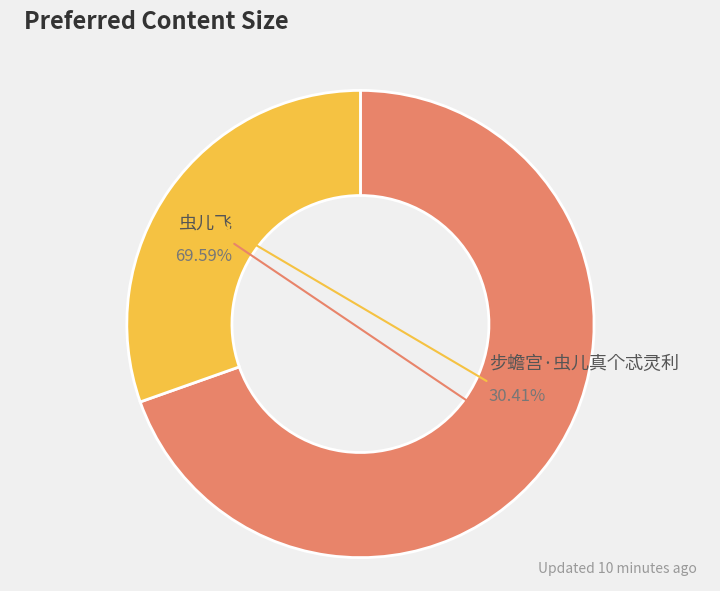

What is the majority slice?

虫儿飞